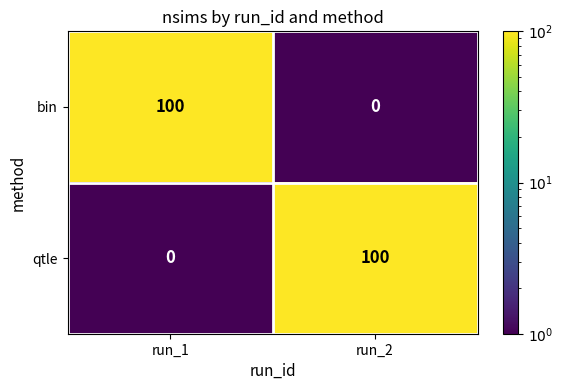

What is the total value across all series at run_2?

100